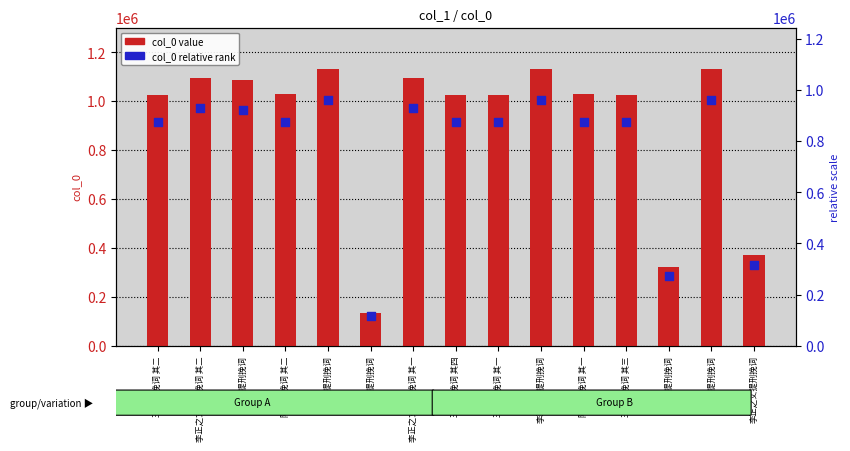

At how many categories does at least one series exceed 242228?

14